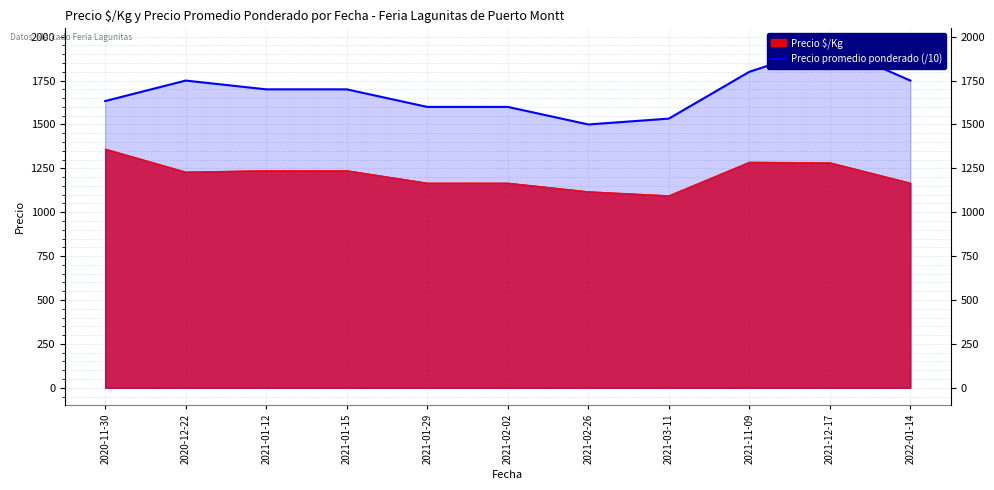

How many data points are above 1700?

4